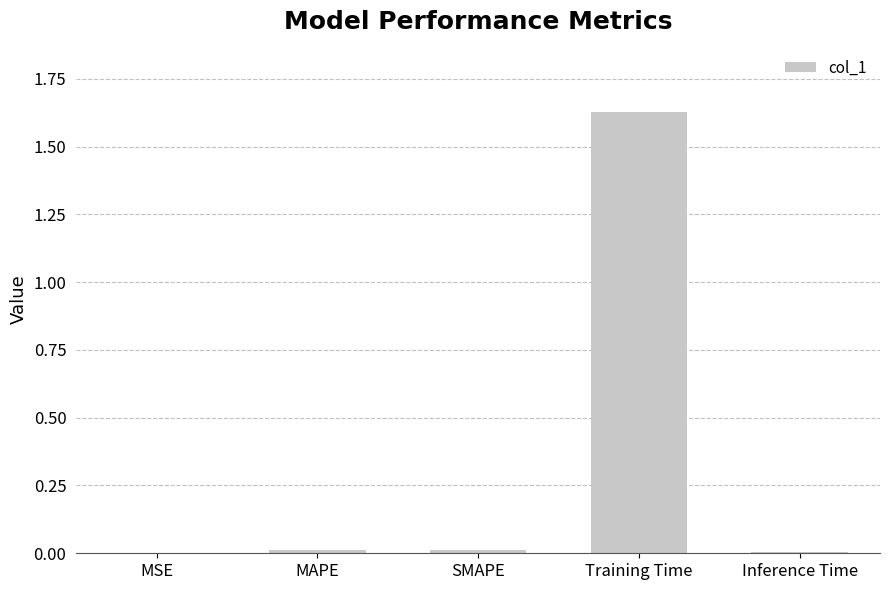

What is the sum of all values?

1.7